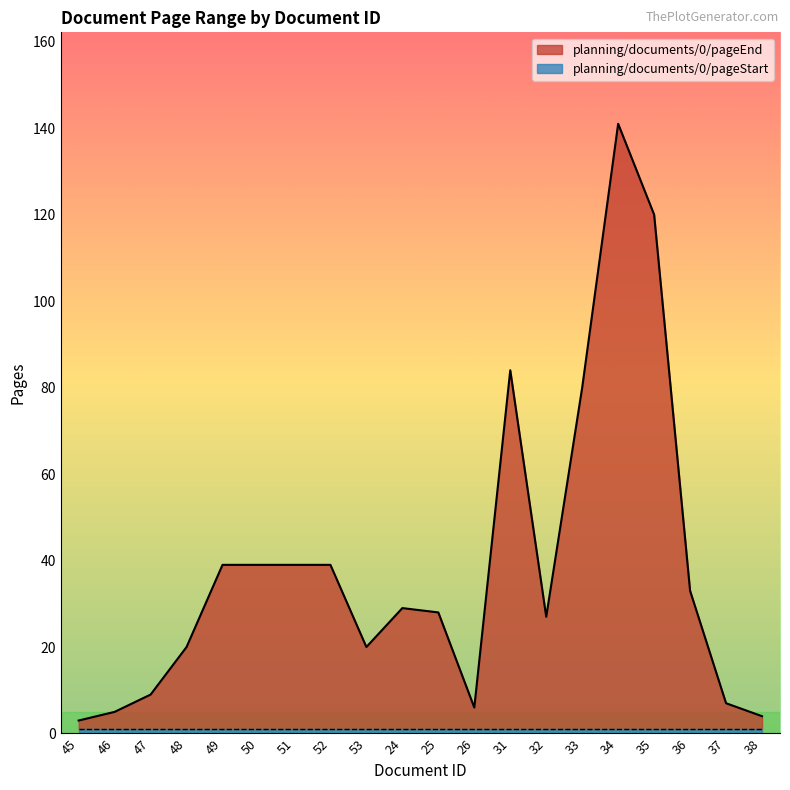

True or false: the data shows 27 at 51.

False